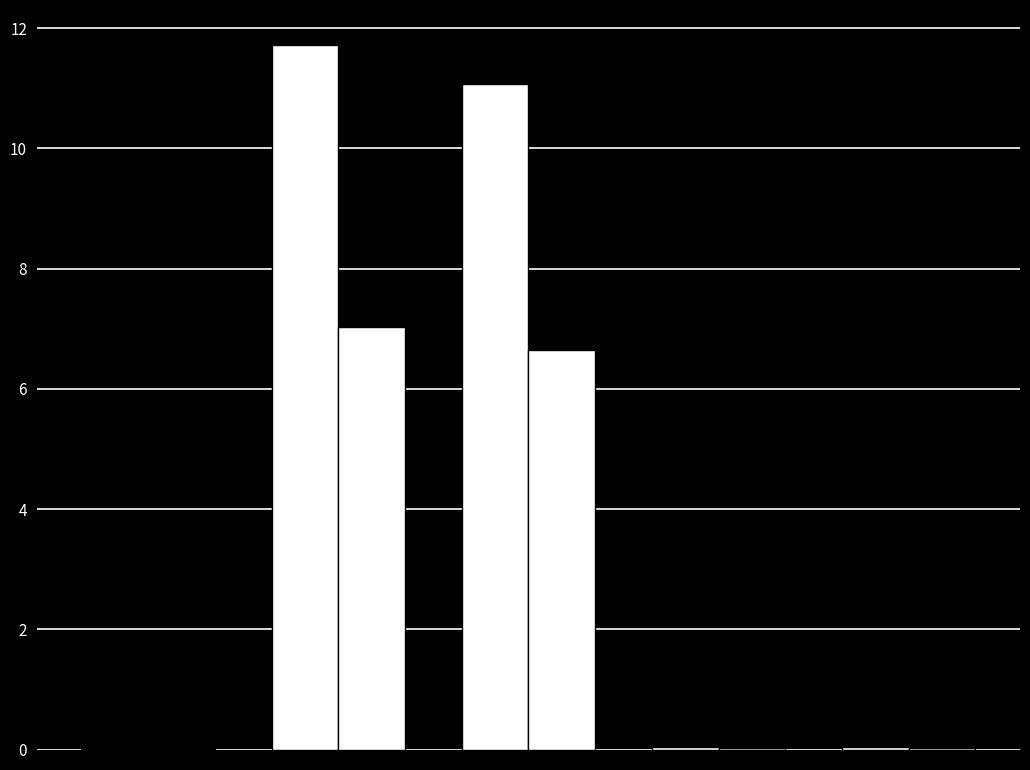

How many categories are shown in the chart?

5